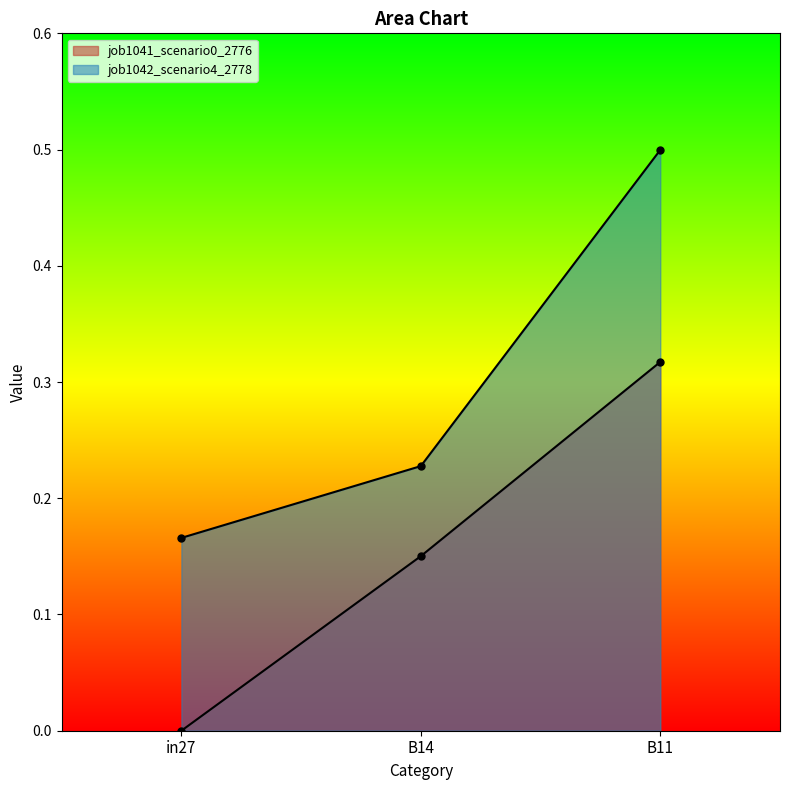

Count the number of categories in the chart.

3